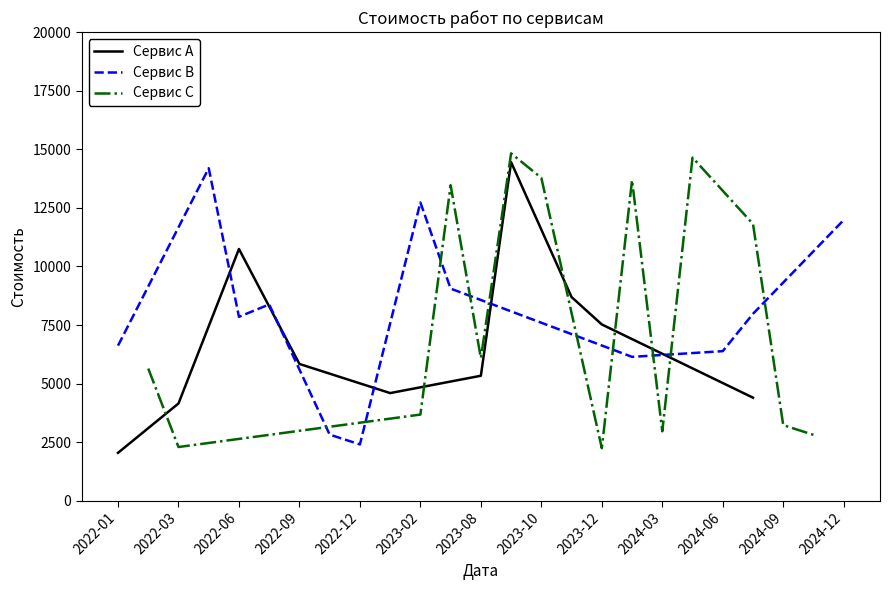

How many data points in Сервис A are above 5842?

6